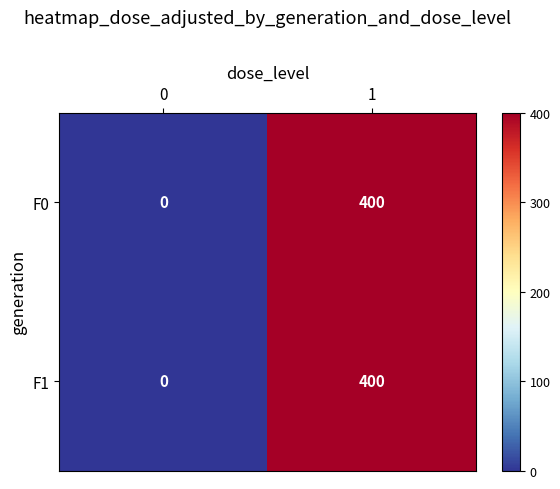

What is the maximum value for F0?

400